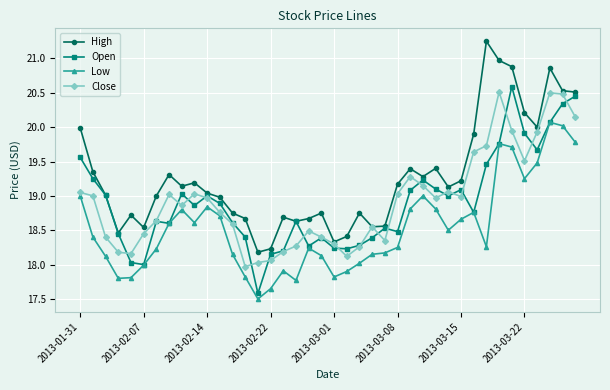

What is the sum of all Low values?

741.3